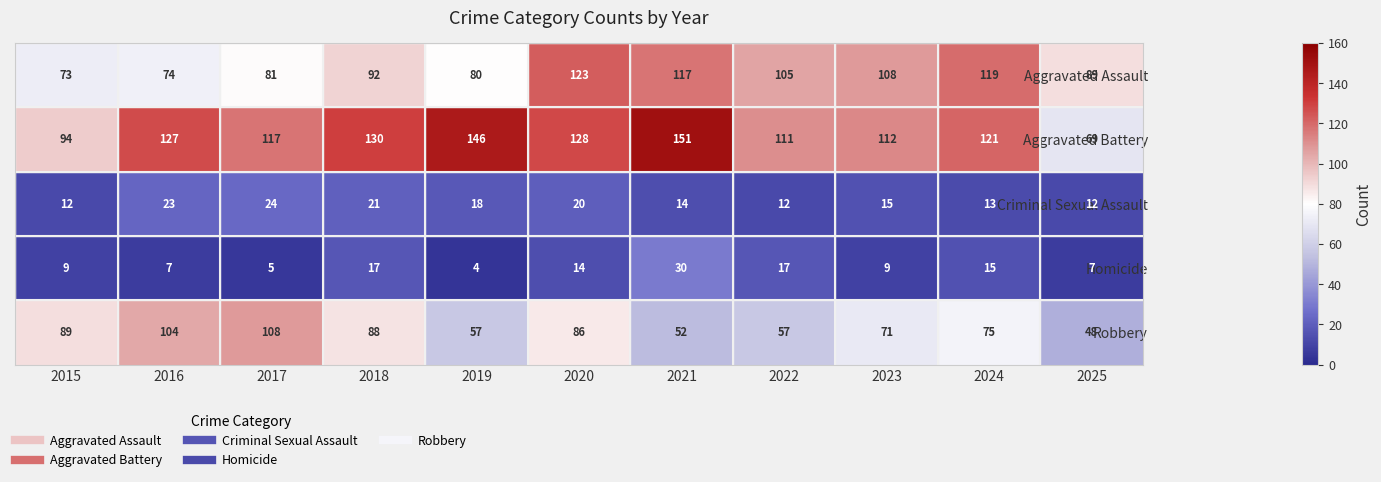

Which series has the largest total across all categories?

Aggravated Battery